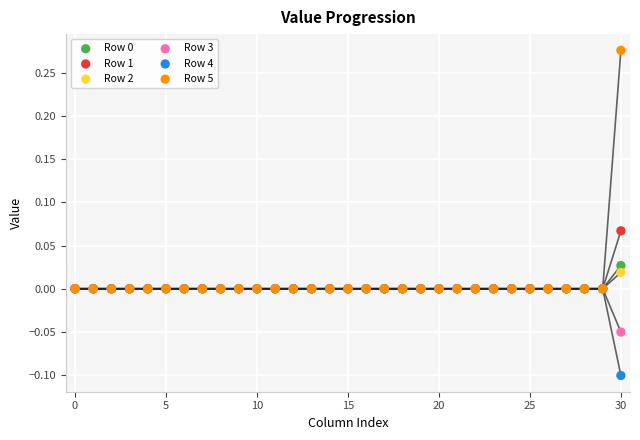

Which series contains the highest Y value?

Row 5